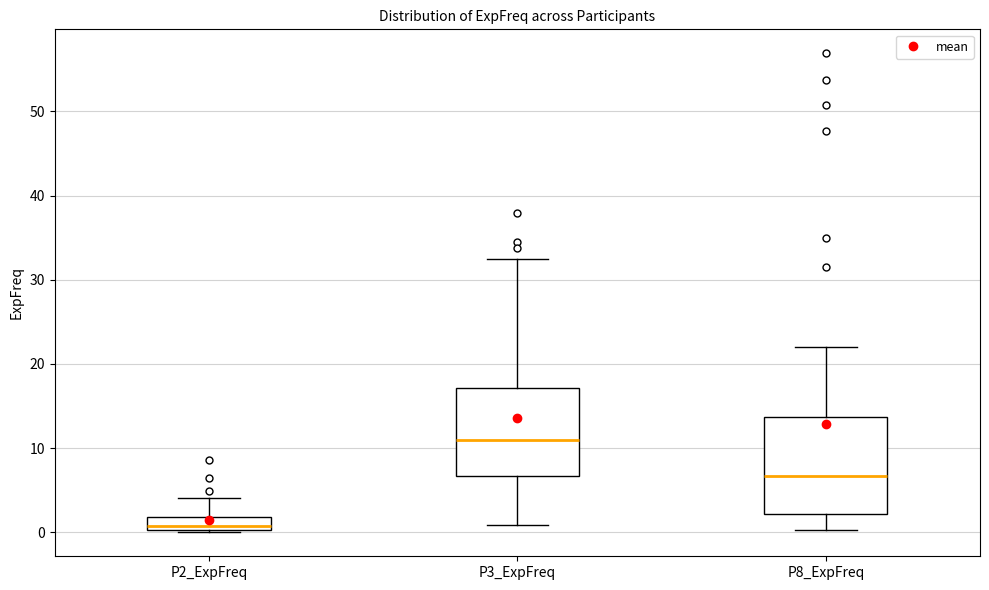

Which box is the tallest, from its lower edge to its upper edge?

P8_ExpFreq